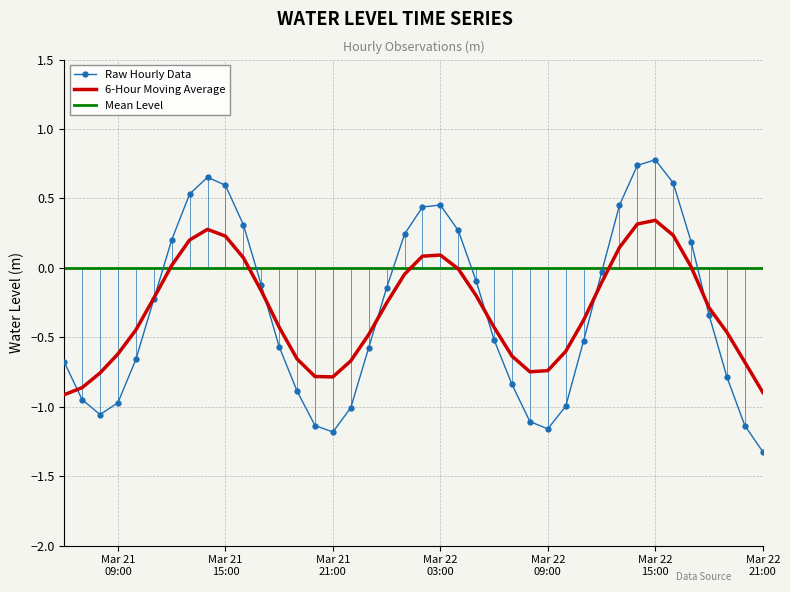

What is the highest value of the Raw Hourly Data series?

0.8